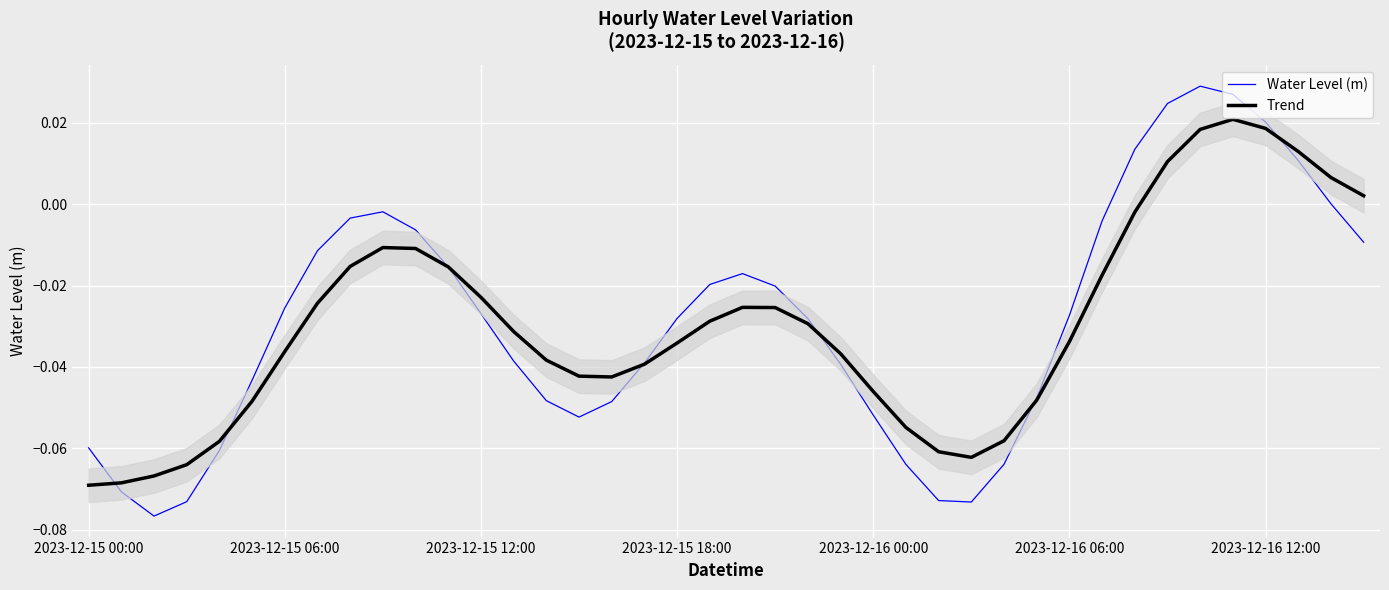

Where is the first local maximum for Trend?

9